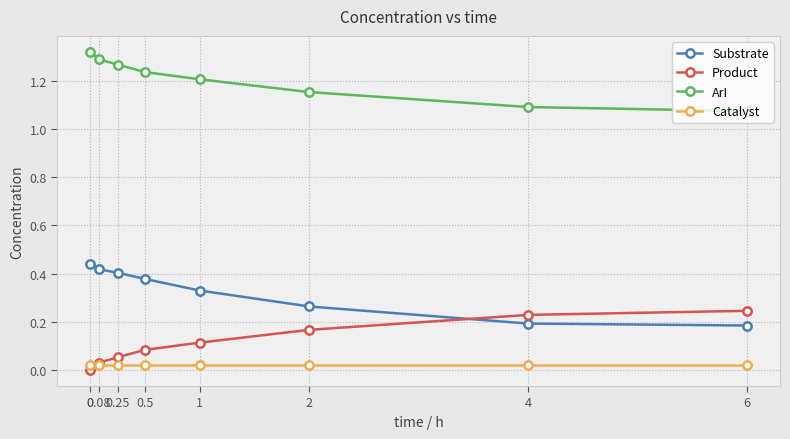

Which series has the largest total across all categories?

ArI